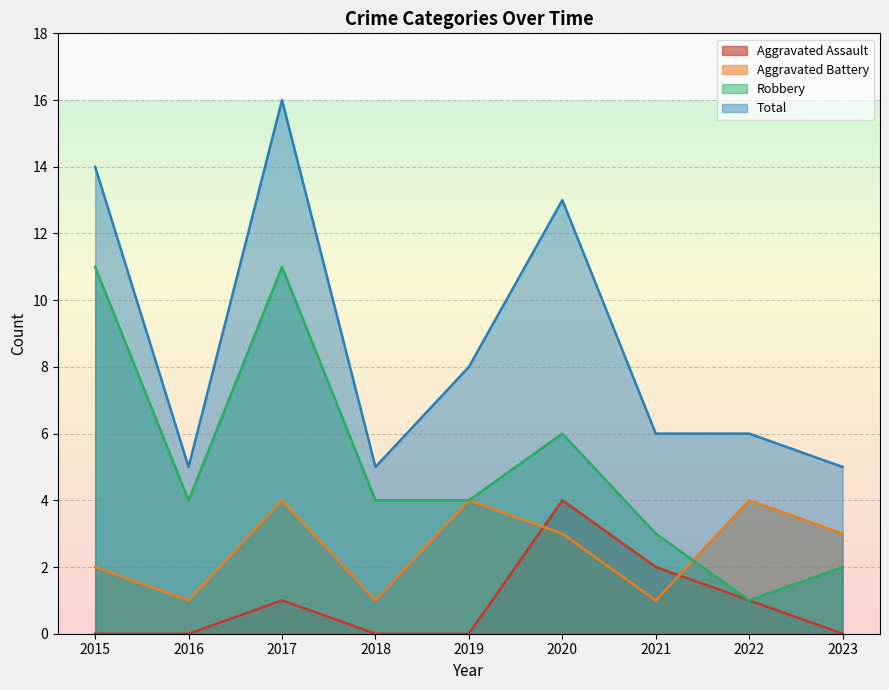

List the series in order of their peak value, lowest first.

Aggravated Assault, Aggravated Battery, Robbery, Total